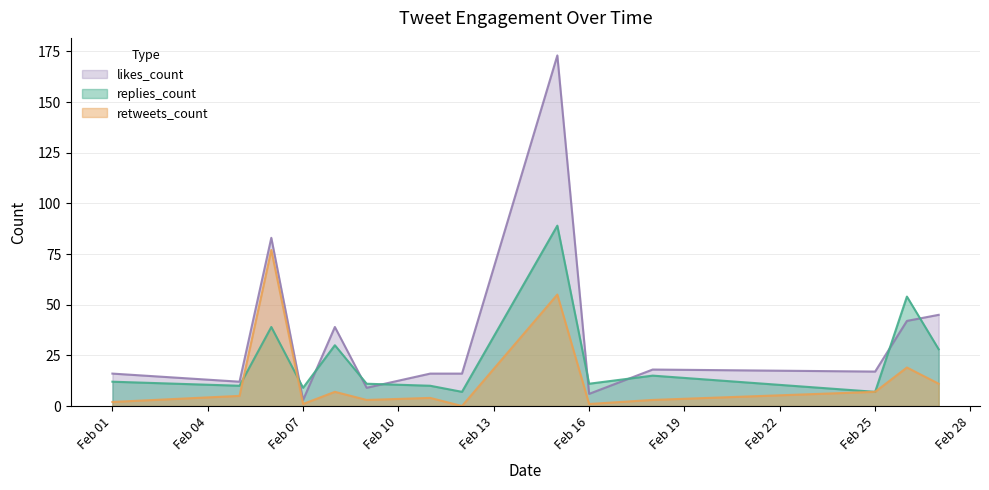

Count the number of data series in this chart.

3